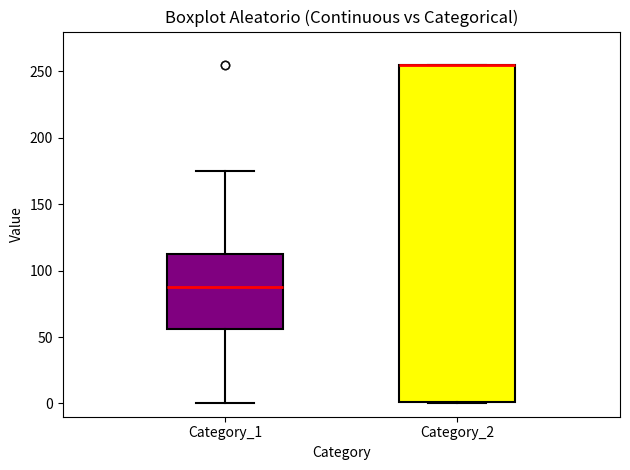

Reading left to right, read every box against the y-axis: the position of its median line, the range the box covers, and the ends of its whiskers. The values are not printed on the chart, so give them approximately, as read against the axis.

Category_1: median 90, box 55 to 115, whiskers 0 to 175
Category_2: median 255 (drawn on the box's upper edge), box 0 to 255, whiskers 0 to 255